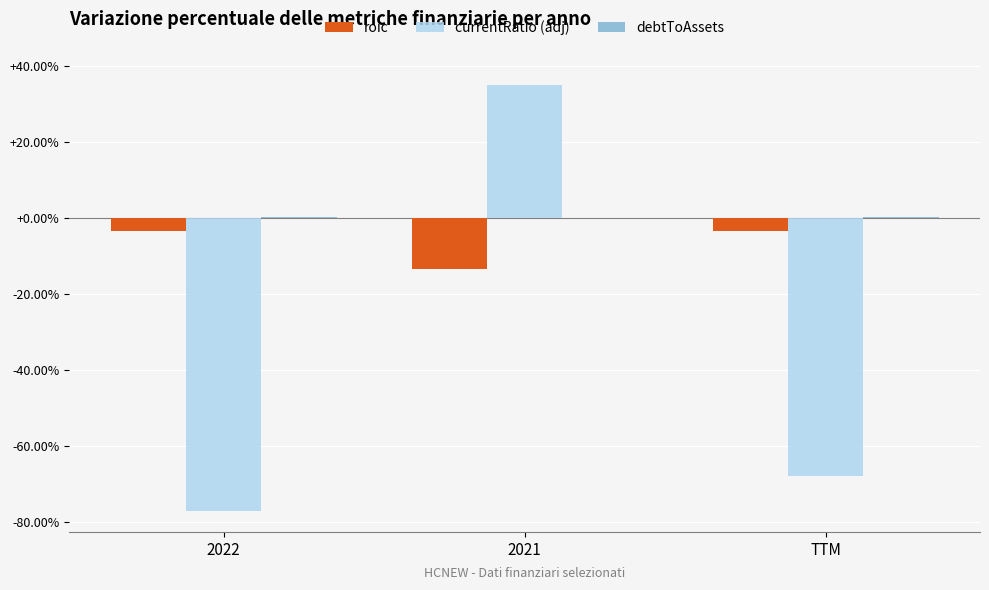

Which series has the largest total across all categories?

debtToAssets